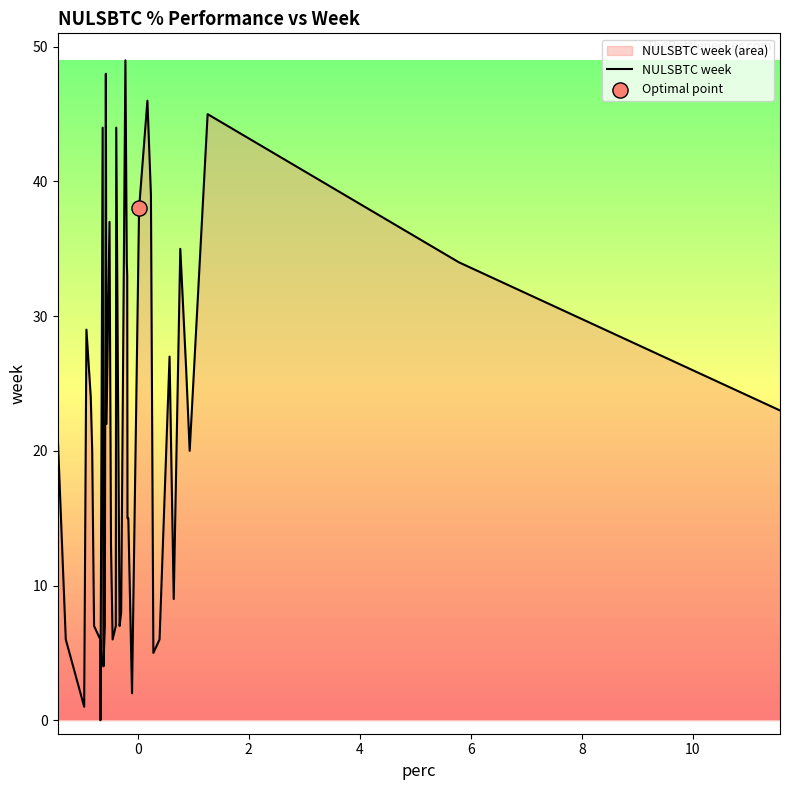

How many lines are shown in the chart?

1